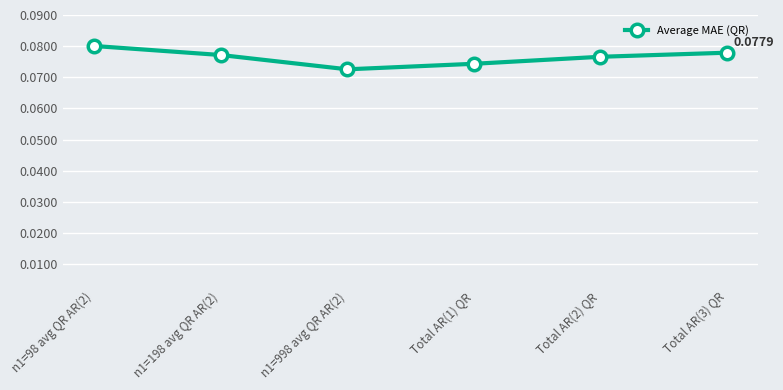

What is the sum of all values?

0.5